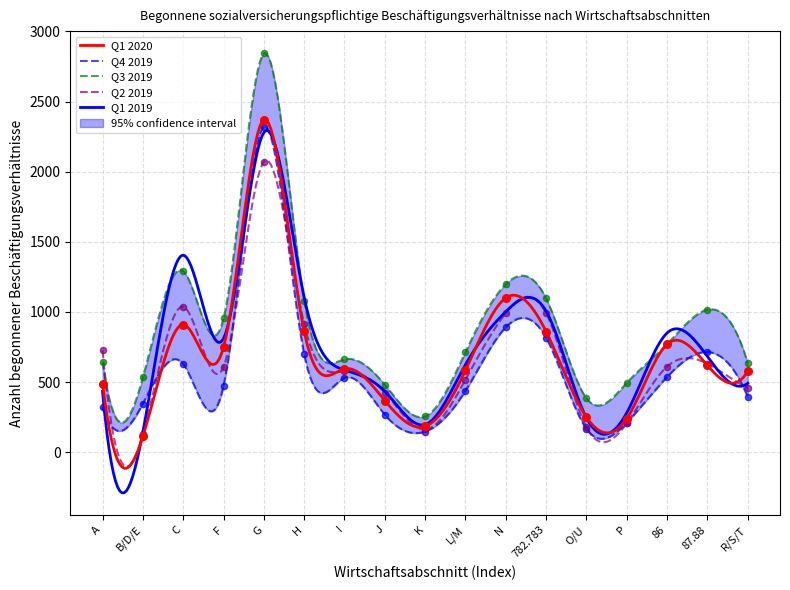

What is the total value across all series at P?

1152